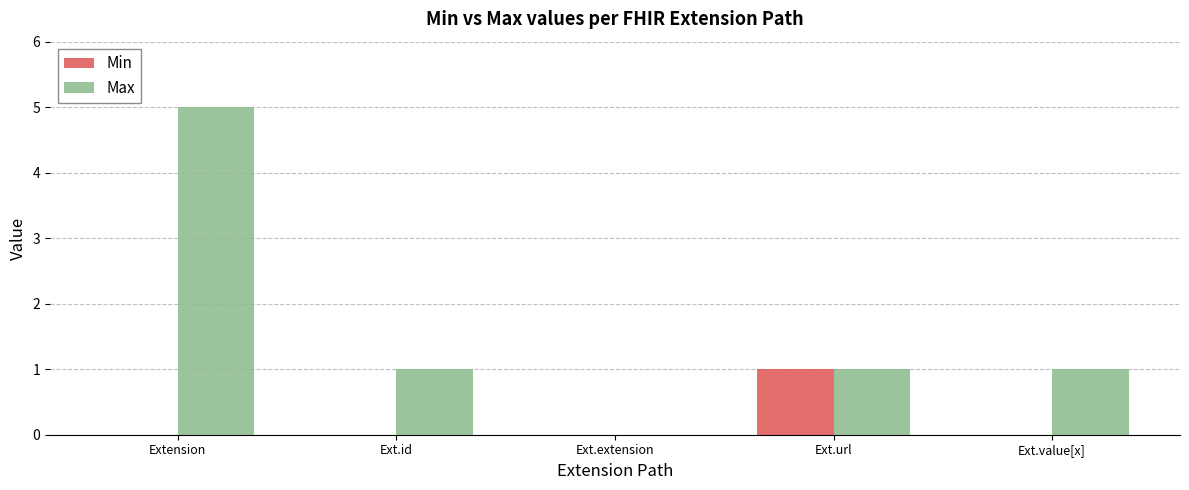

The Min series shows 0 at Ext.extension. True or false?

True